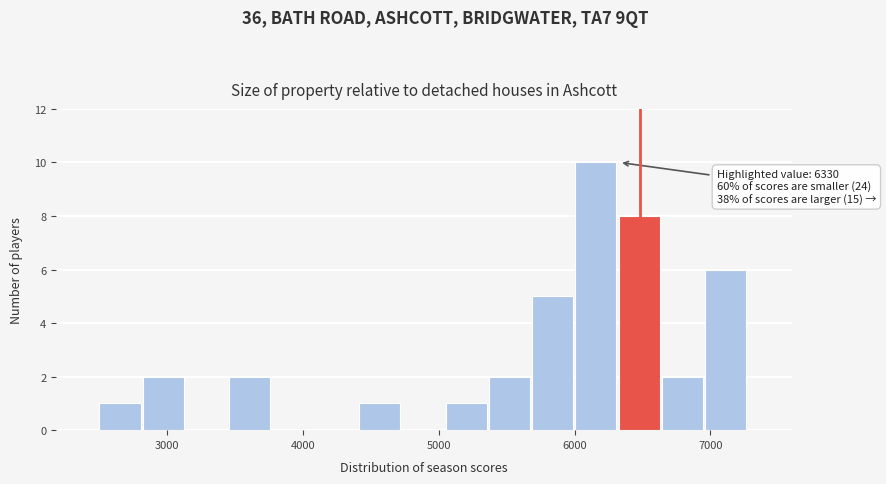

Read against the x-axis, roughly where is the centre of the tallest bar?

6200